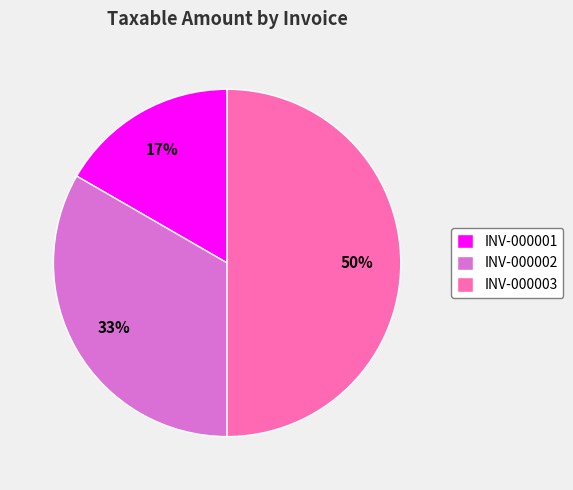

Do INV-000002 and INV-000003 together represent more than half of the pie?

Yes